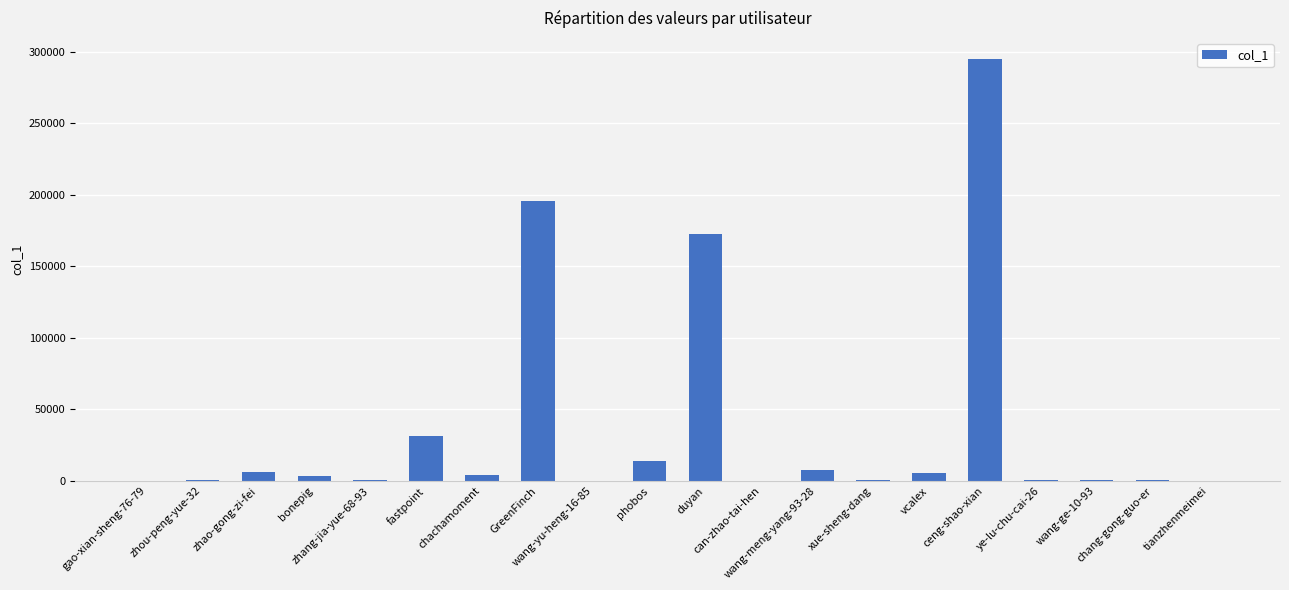

What is the change in value from bonepig to fastpoint?

+27667